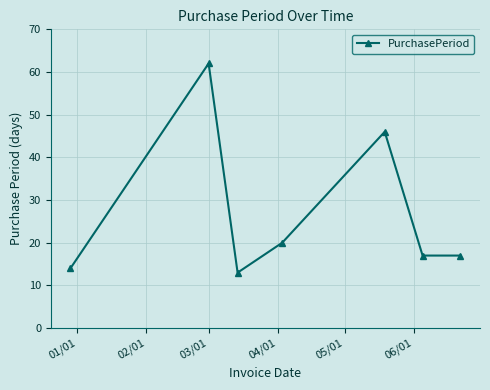

What is the value of the 4th point from the left?

20